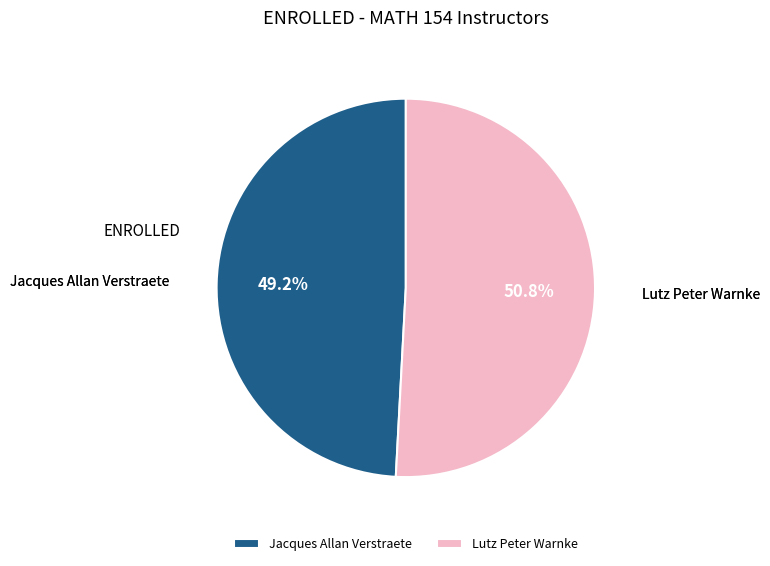

What percentage is the Jacques Allan Verstraete slice, to the nearest percent?

49%